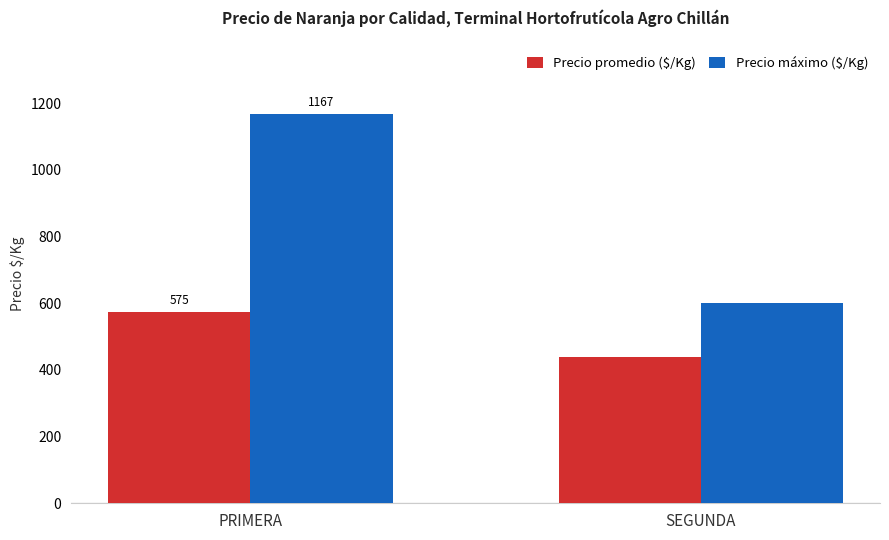

What is the average value of the Precio promedio ($/Kg) series?

507